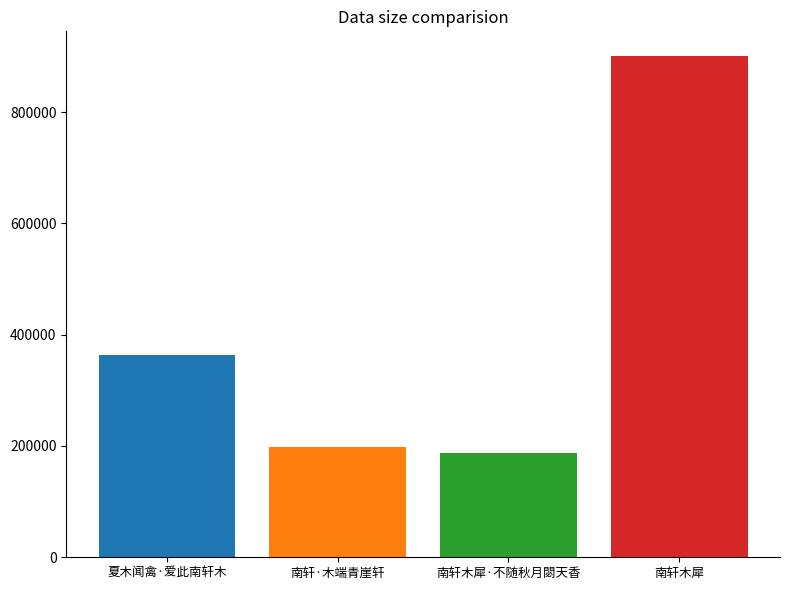

What is the greatest value displayed?

900241